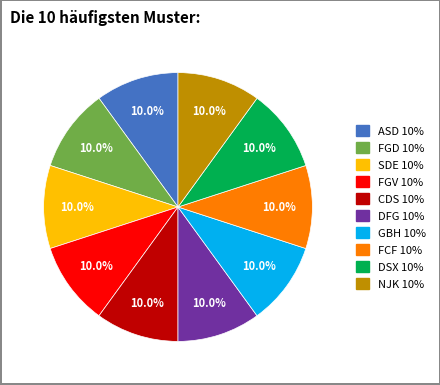

What is the total percentage of NJK and FCF?

20.0%